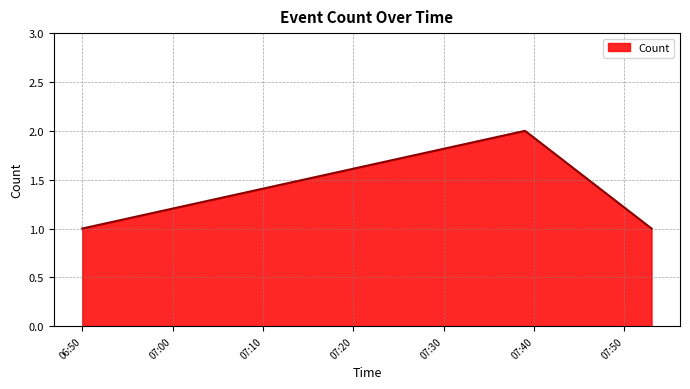

What is the sum of all values?

4